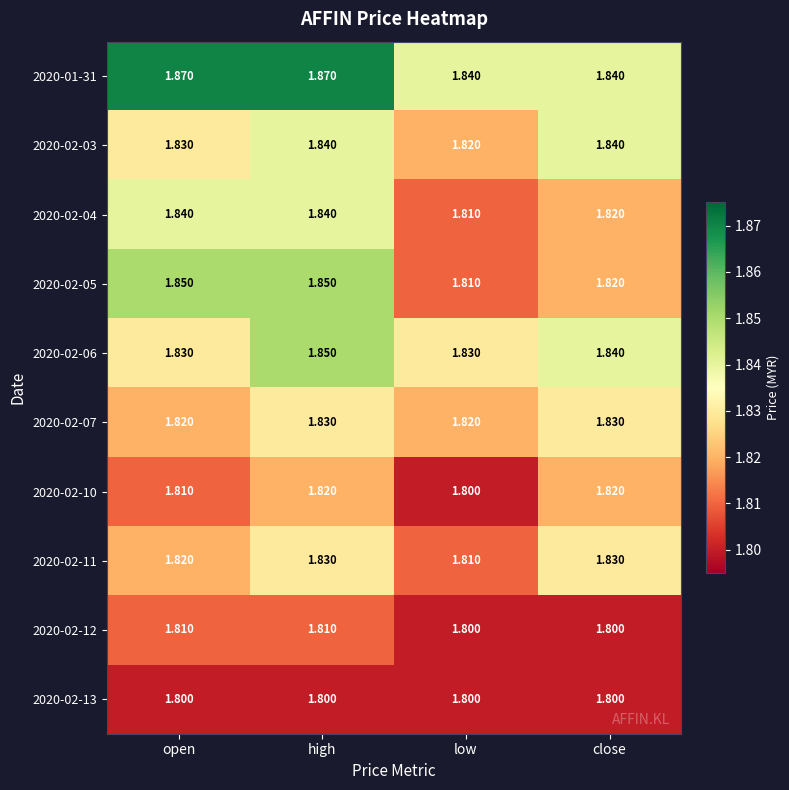

Is the value of 2020-02-10 at high greater than the value of 2020-02-05 at open?

No